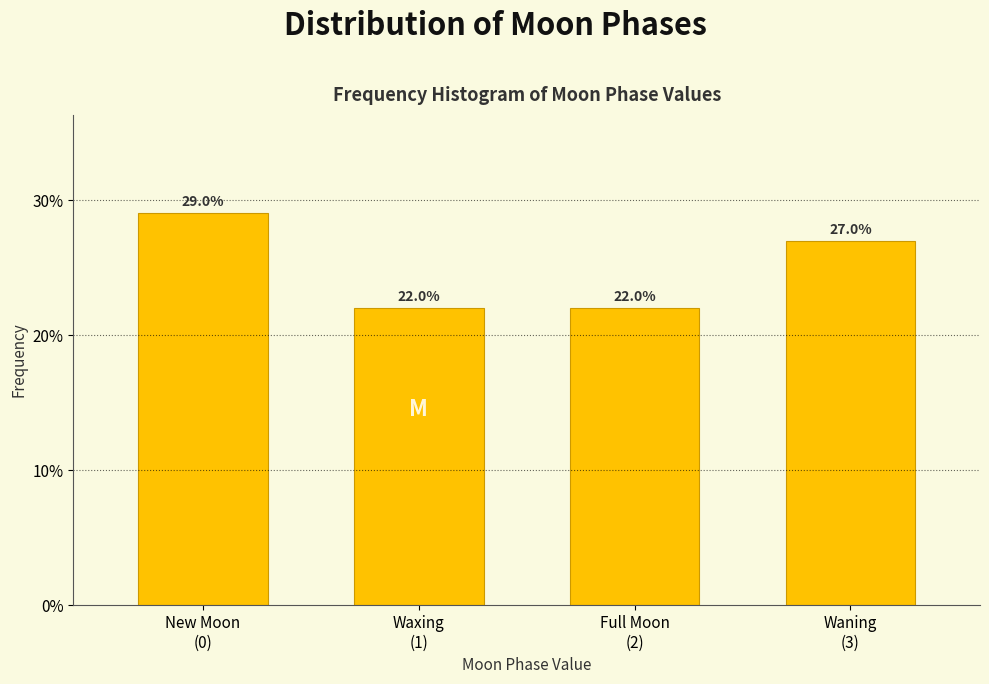

Reading left to right, what are all the values shown in this chart?

29.0	22.0	22.0	27.0